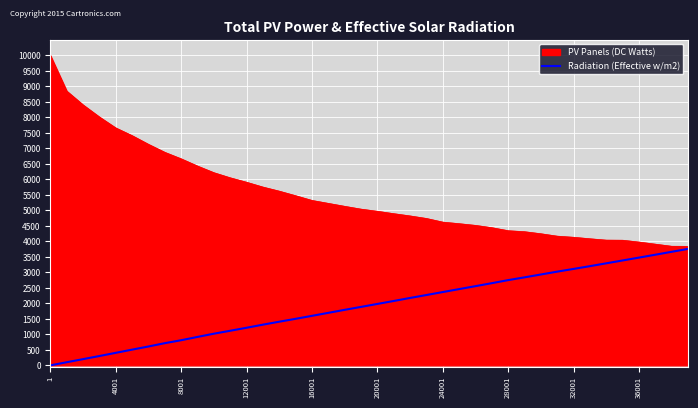

Which series has the widest spread of values?

PV Panels (DC Watts)